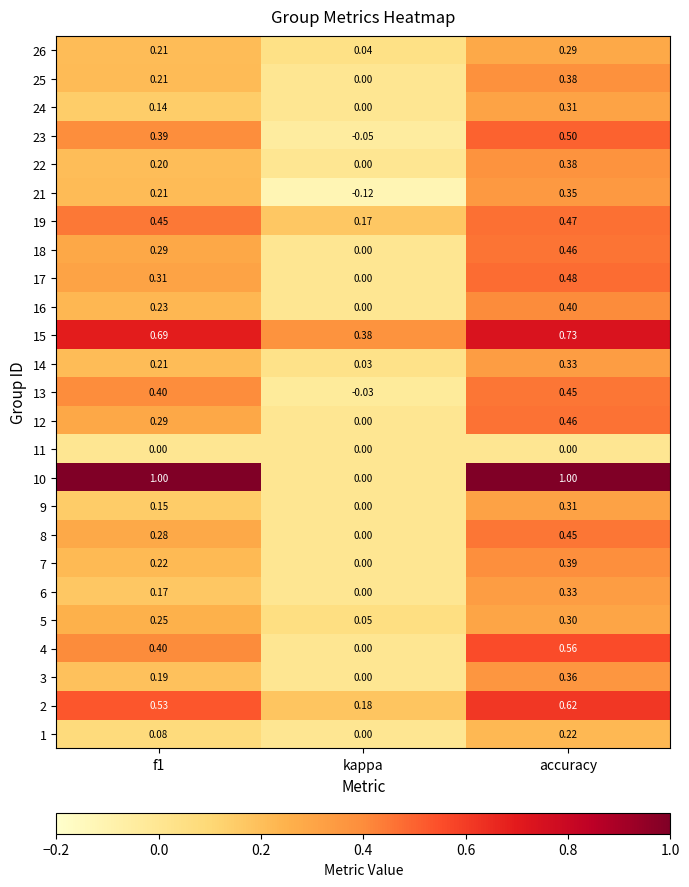

Is the value of 21 at kappa greater than the value of 7 at f1?

No